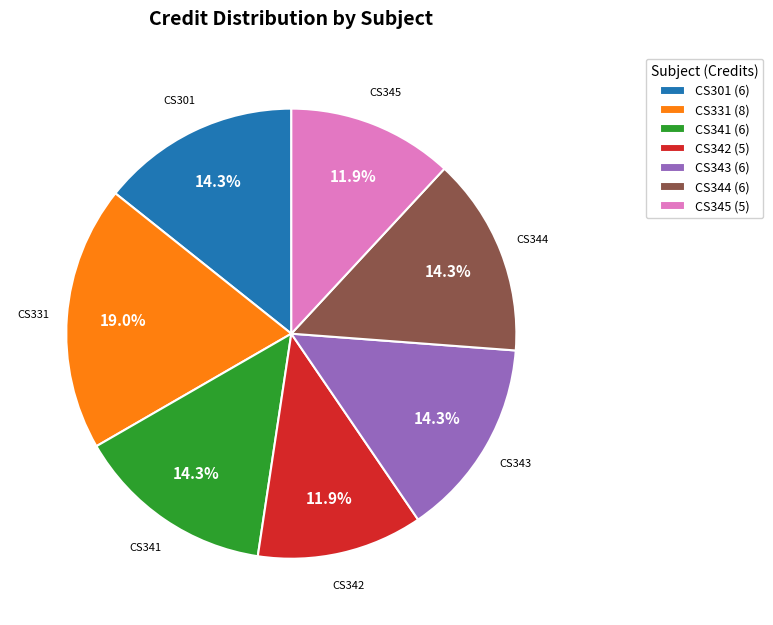

To the nearest percent, what is the average slice percentage?

14%